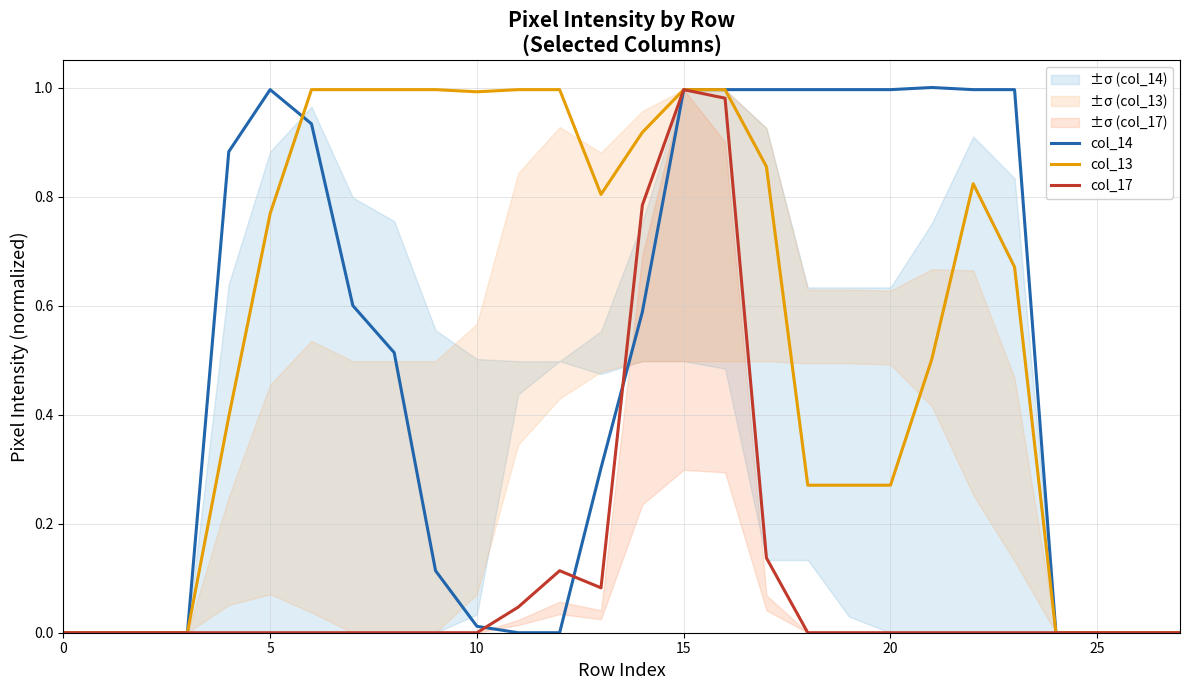

Reading right to left, what are all the values shown in this chart?

col_14: 0.0	0.0	0.0	0.0	1.0	1.0	1.0	1.0	1.0	1.0	1.0	1.0	1.0	0.6	0.3	0.0	0.0	0.0	0.1	0.5	0.6	0.9	1.0	0.9	0.0	0.0	0.0	0.0
col_13: 0.0	0.0	0.0	0.0	0.7	0.8	0.5	0.3	0.3	0.3	0.9	1.0	1.0	0.9	0.8	1.0	1.0	1.0	1.0	1.0	1.0	1.0	0.8	0.4	0.0	0.0	0.0	0.0
col_17: 0.0	0.0	0.0	0.0	0.0	0.0	0.0	0.0	0.0	0.0	0.1	1.0	1.0	0.8	0.1	0.1	0.0	0.0	0.0	0.0	0.0	0.0	0.0	0.0	0.0	0.0	0.0	0.0